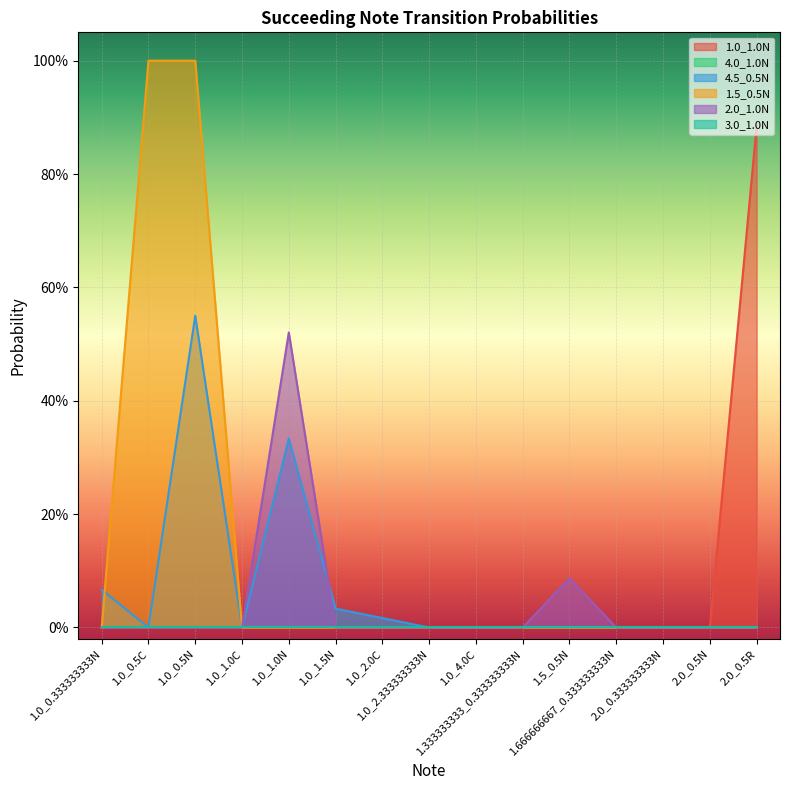

What is the difference between the 1.0_1.0N values at 2.0_0.5R and 1.0_1.0C?

0.9